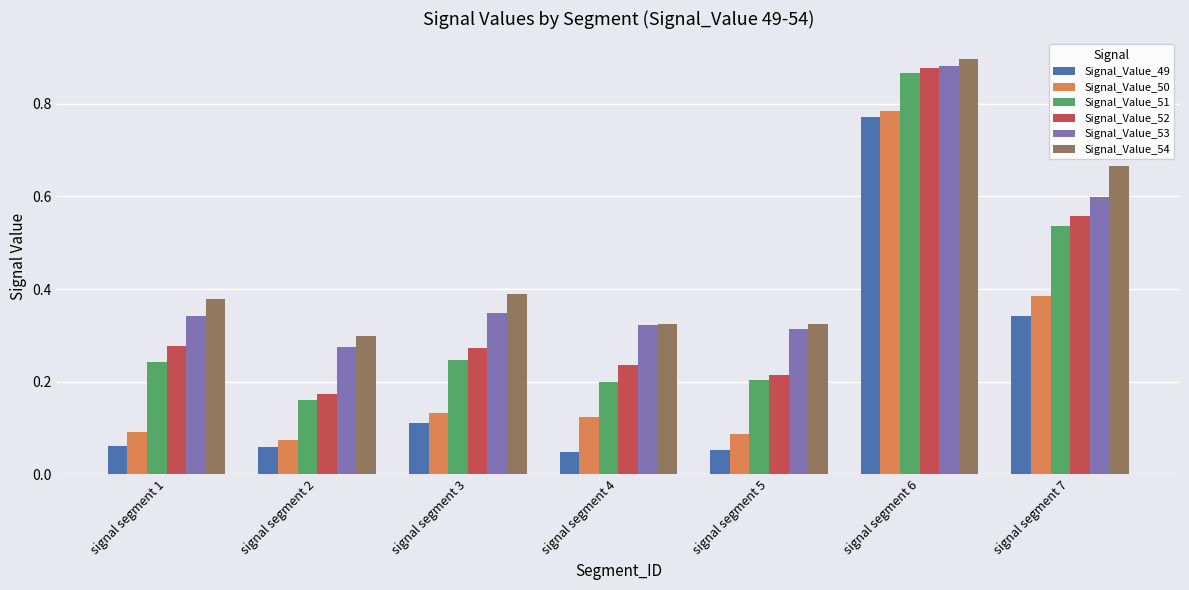

At how many categories does at least one series exceed 0?

7